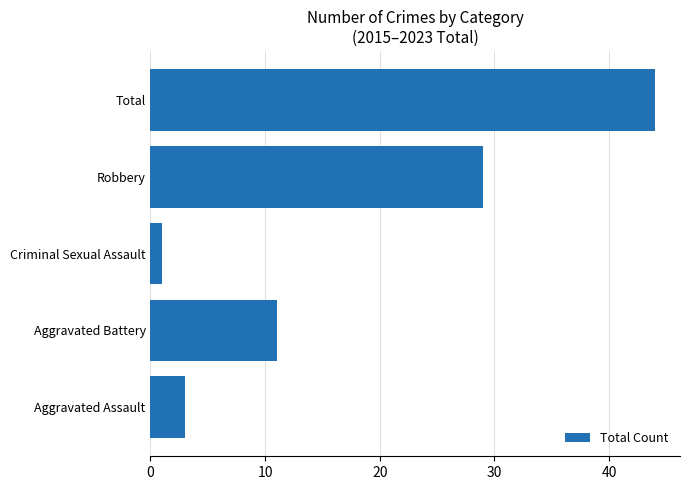

The chart shows a value of 3 at Aggravated Assault. True or false?

True